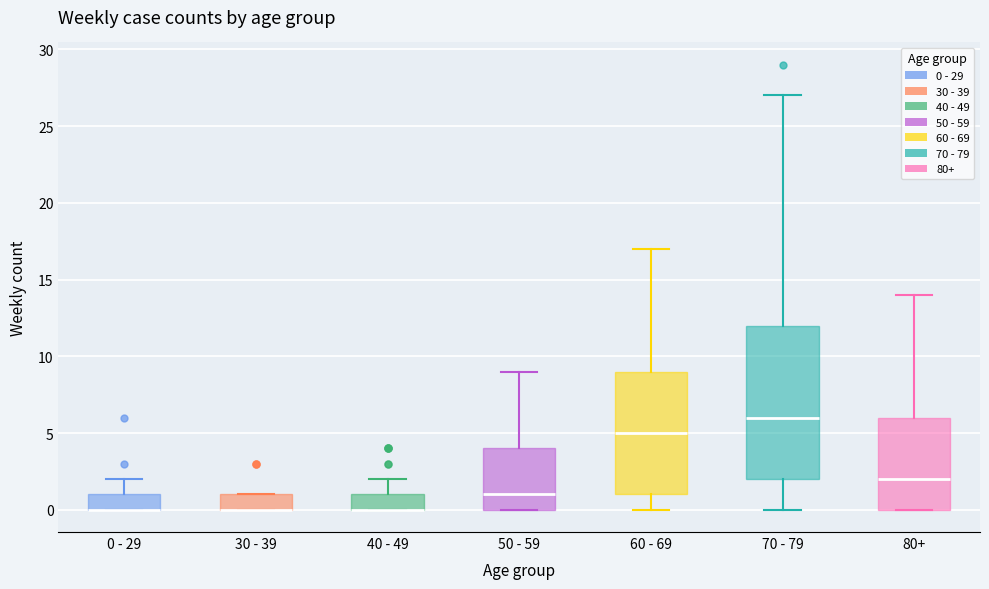

Reading left to right, read every box against the y-axis: the position of its median line, the range the box covers, and the ends of its whiskers. The values are not printed on the chart, so give them approximately, as read against the axis.

0 - 29: median 0 (drawn on the box's lower edge), box 0 to 1, whiskers 0 to 2
30 - 39: median 0 (drawn on the box's lower edge), box 0 to 1, whiskers 0 to 1
40 - 49: median 0 (drawn on the box's lower edge), box 0 to 1, whiskers 0 to 2
50 - 59: median 1, box 0 to 4, whiskers 0 to 9
60 - 69: median 5, box 1 to 9, whiskers 0 to 17
70 - 79: median 6, box 2 to 12, whiskers 0 to 27
80+: median 2, box 0 to 6, whiskers 0 to 14